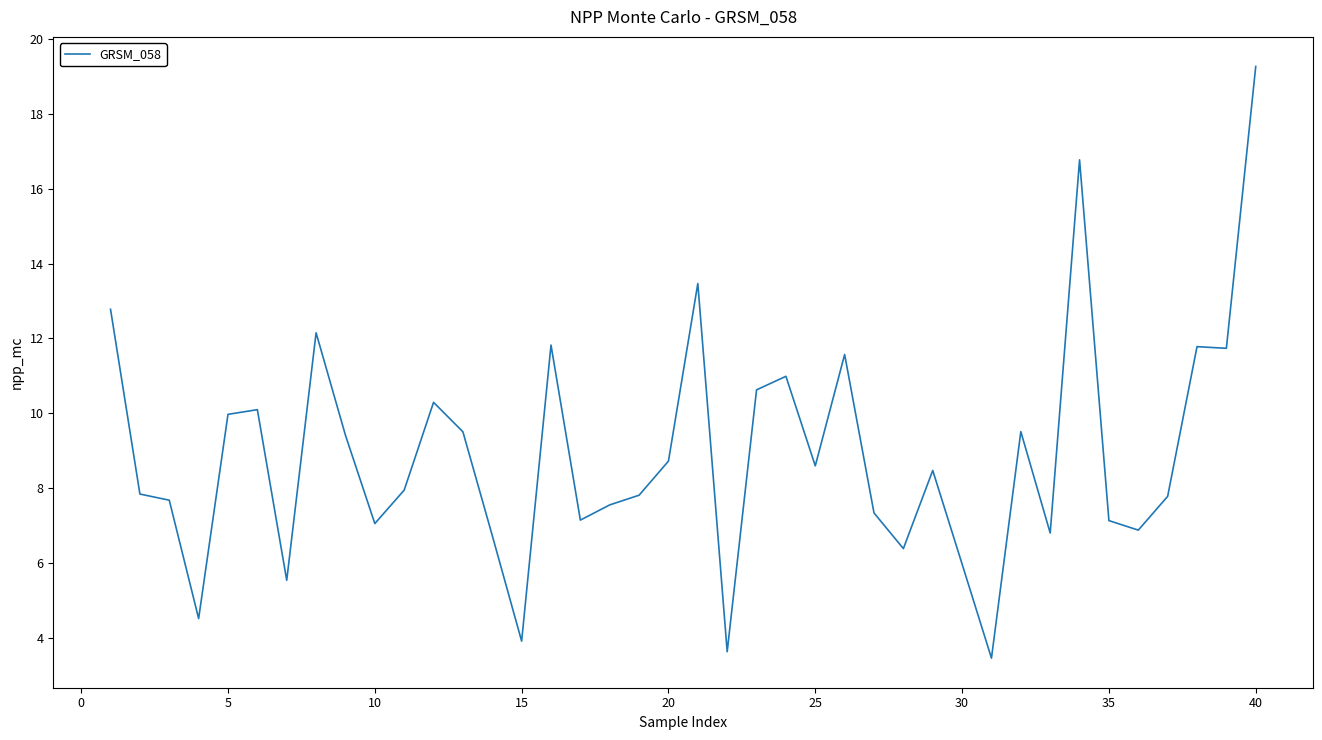

What is the greatest value displayed?

19.3